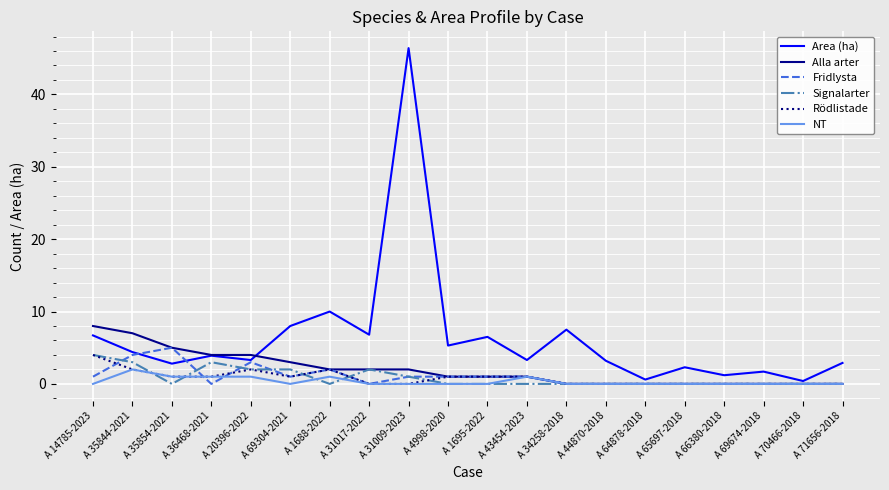

Between A 43454-2023 and A 34258-2018, which series saw the biggest shift?

Area (ha)